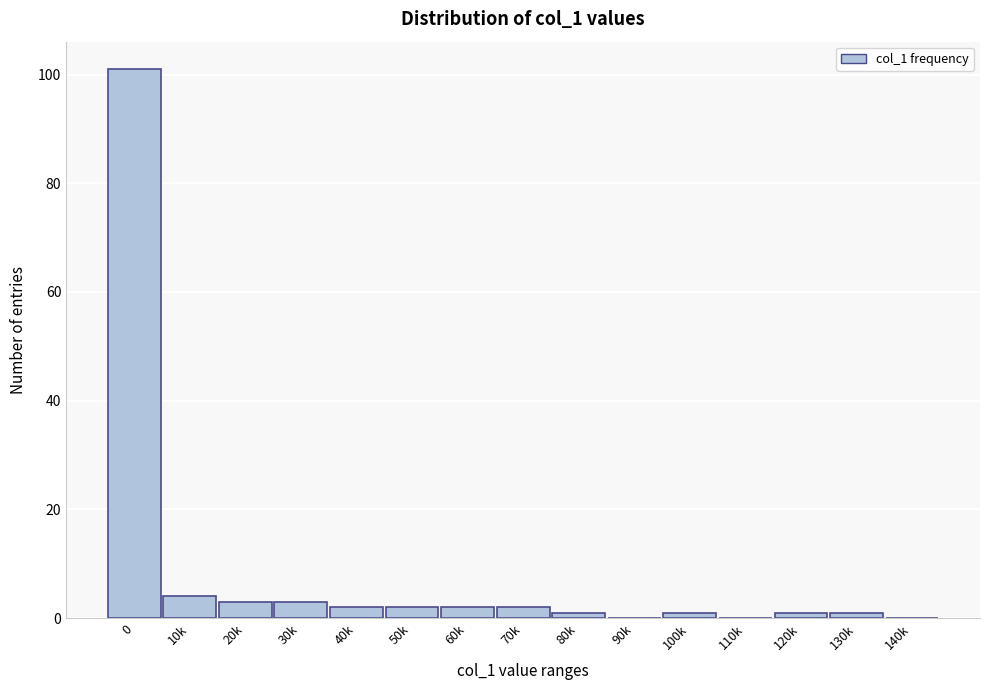

Reading right to left, extract all data points from this chart.

140k=0	130k=1	120k=1	110k=0	100k=1	90k=0	80k=1	70k=2	60k=2	50k=2	40k=2	30k=3	20k=3	10k=4	0=101